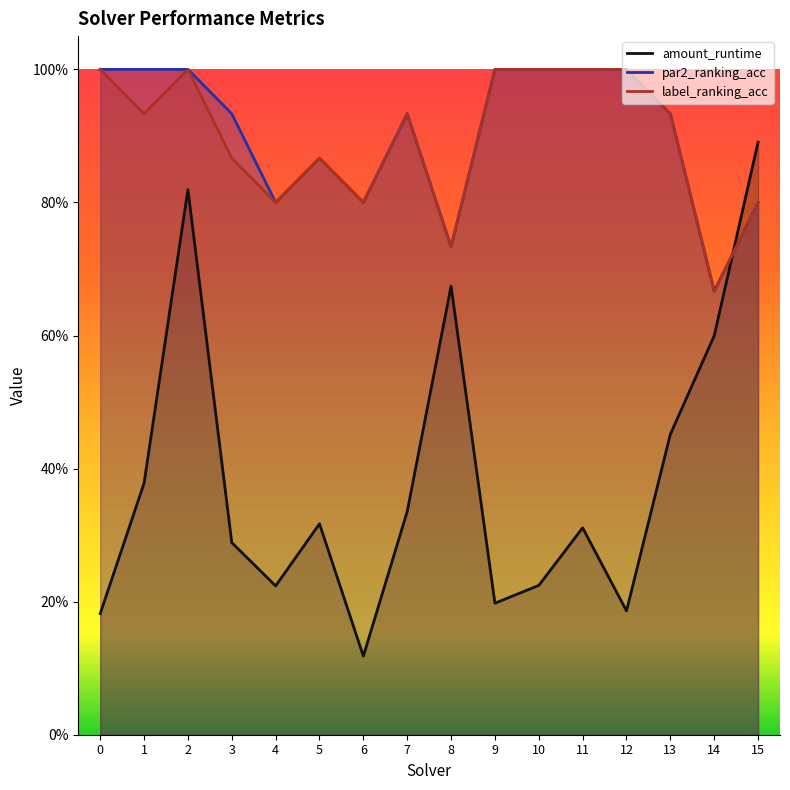

True or false: amount_runtime and label_ranking_acc intersect in this chart.

True